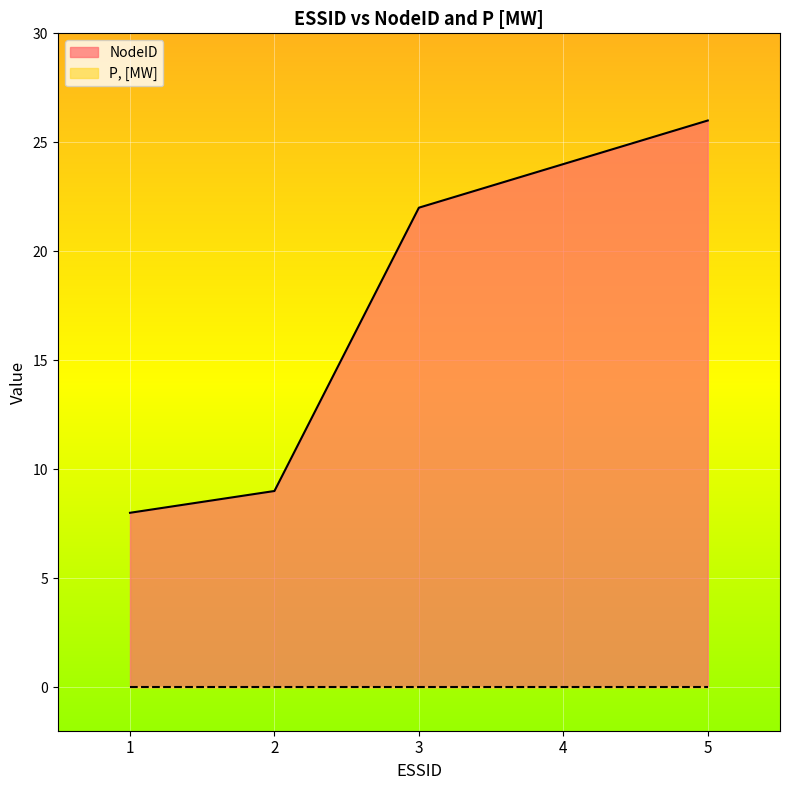

The NodeID series shows 15 at 3. True or false?

False